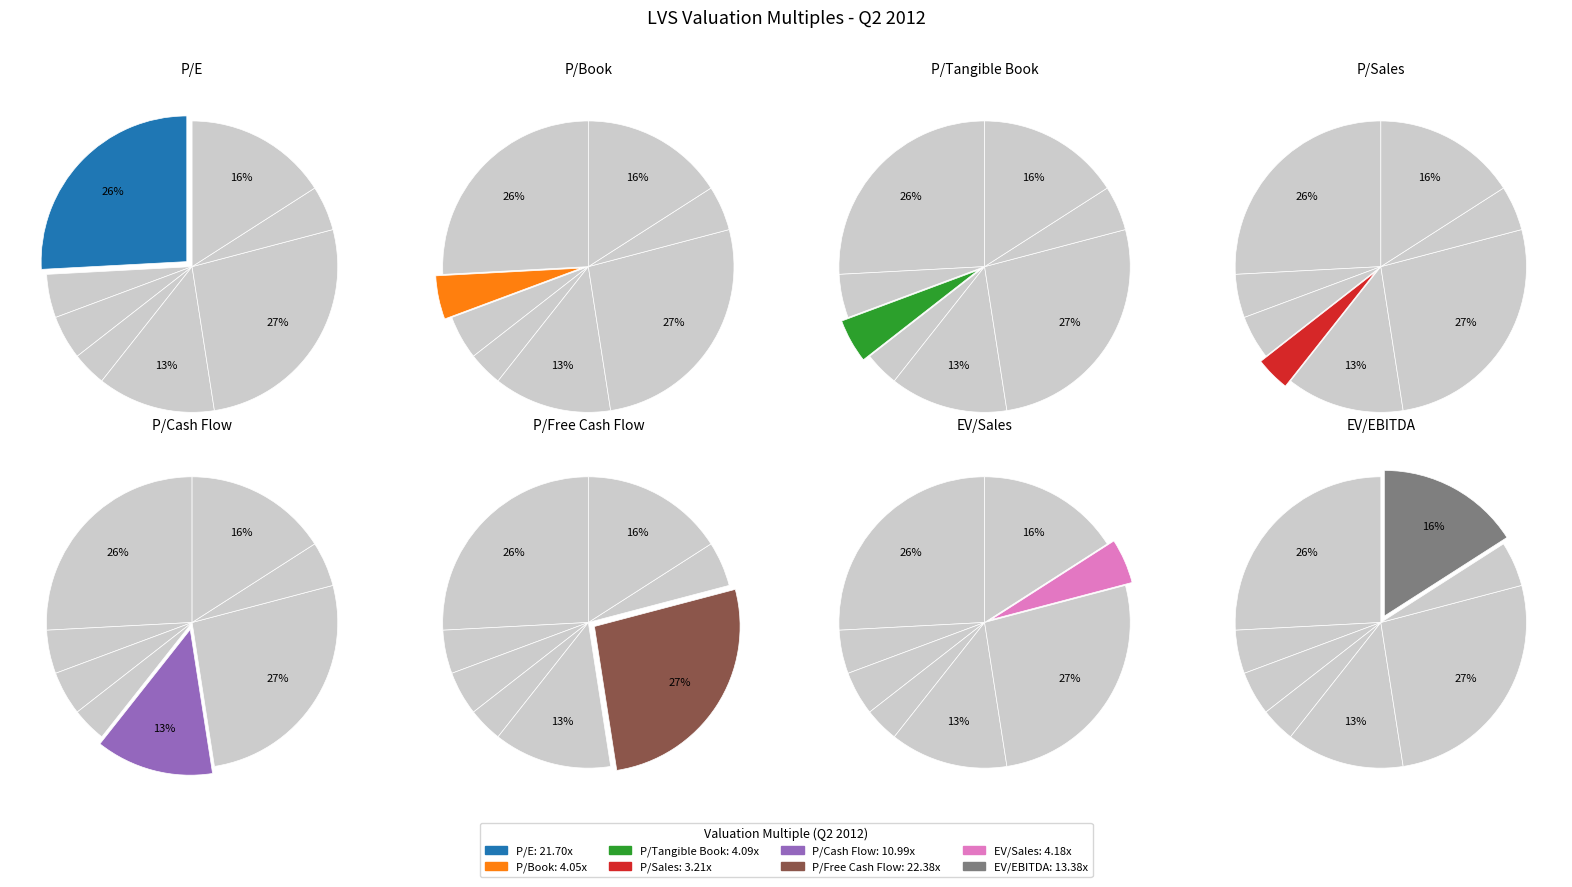

To the nearest percent, what percentage of the pie is P/E?

26%